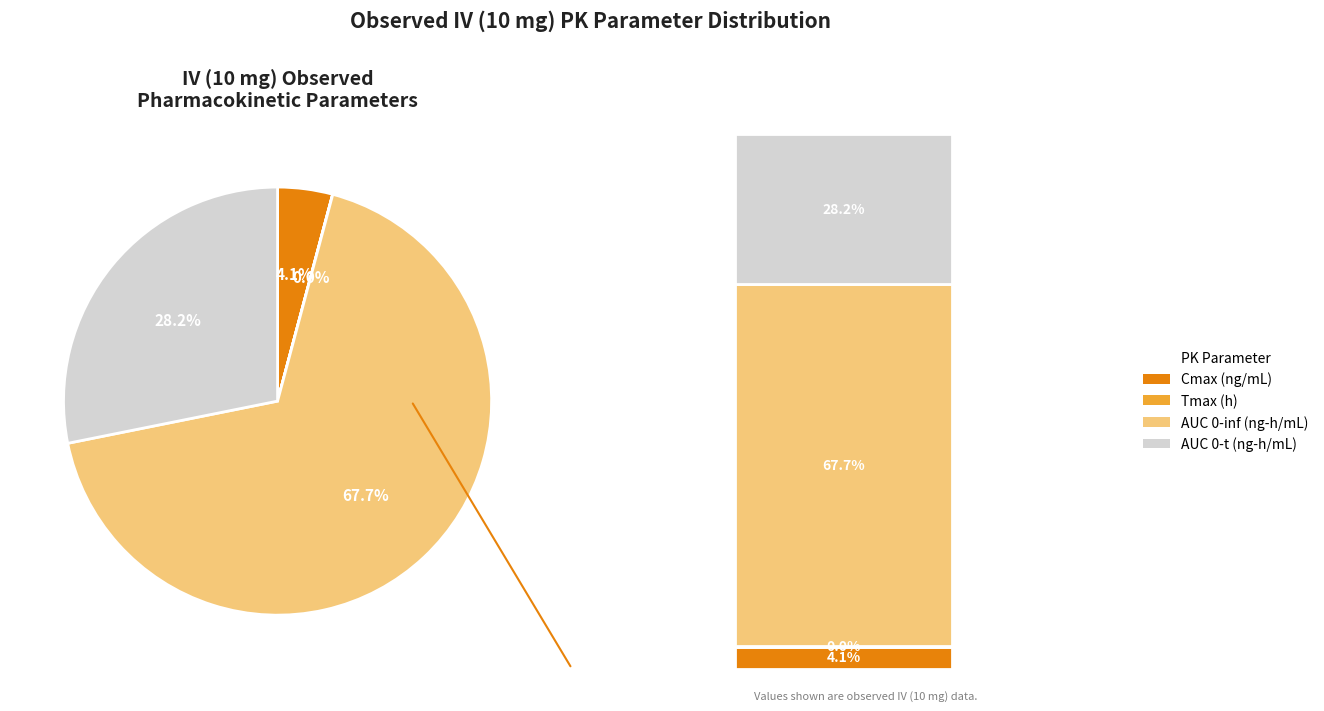

Is there a majority slice in this chart?

Yes